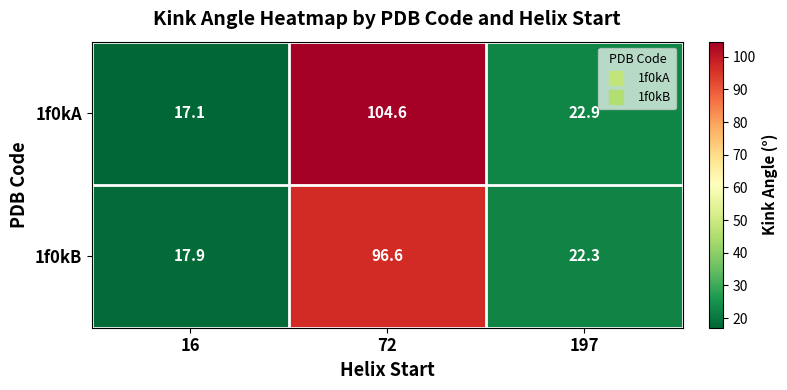

Reading left to right, transcribe all the data shown in this chart.

1f0kA: 17.1	104.6	22.9
1f0kB: 17.9	96.6	22.3